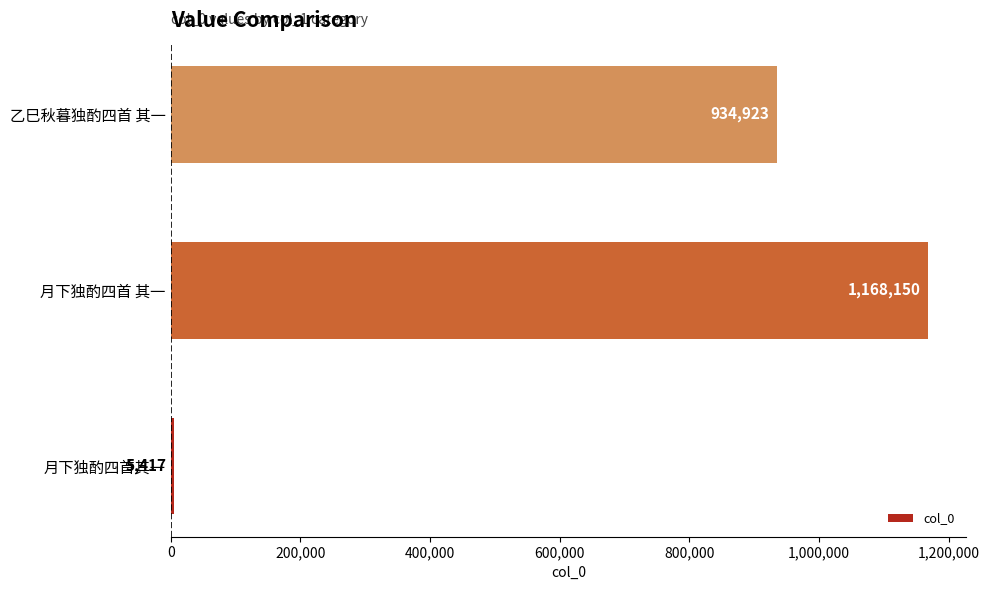

Reading top to bottom, transcribe all the data shown in this chart.

乙巳秋暮独酌四首 其一=934923	月下独酌四首 其一=1168150	月下独酌四首其一=5417